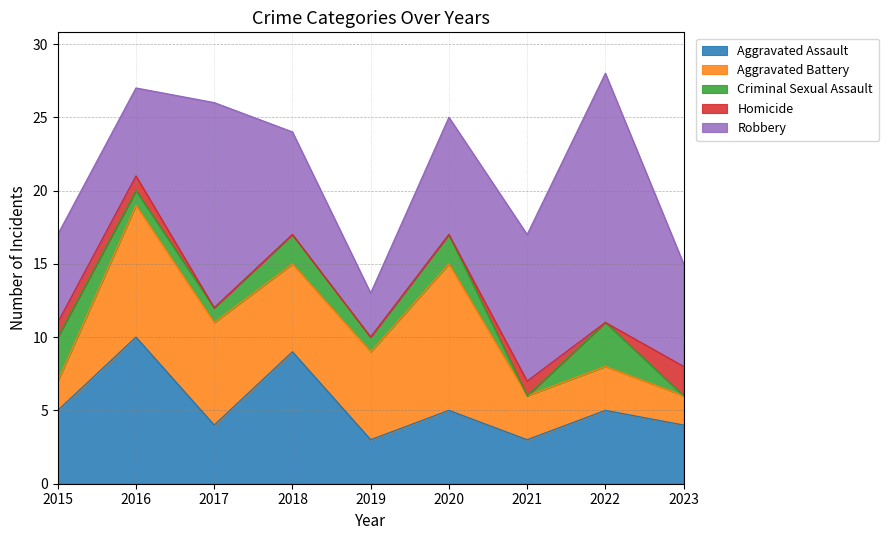

Which series has the widest spread of values?

Robbery